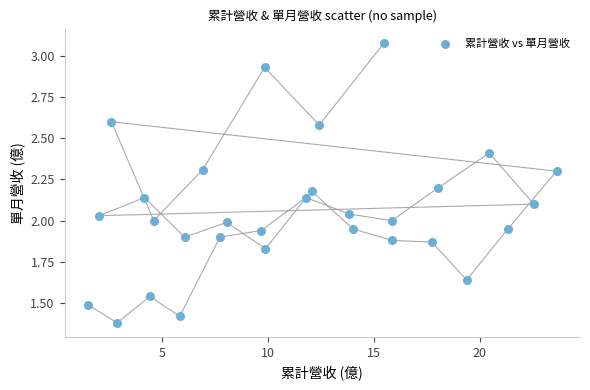

What is the range of X values (max minus min)?

22.2